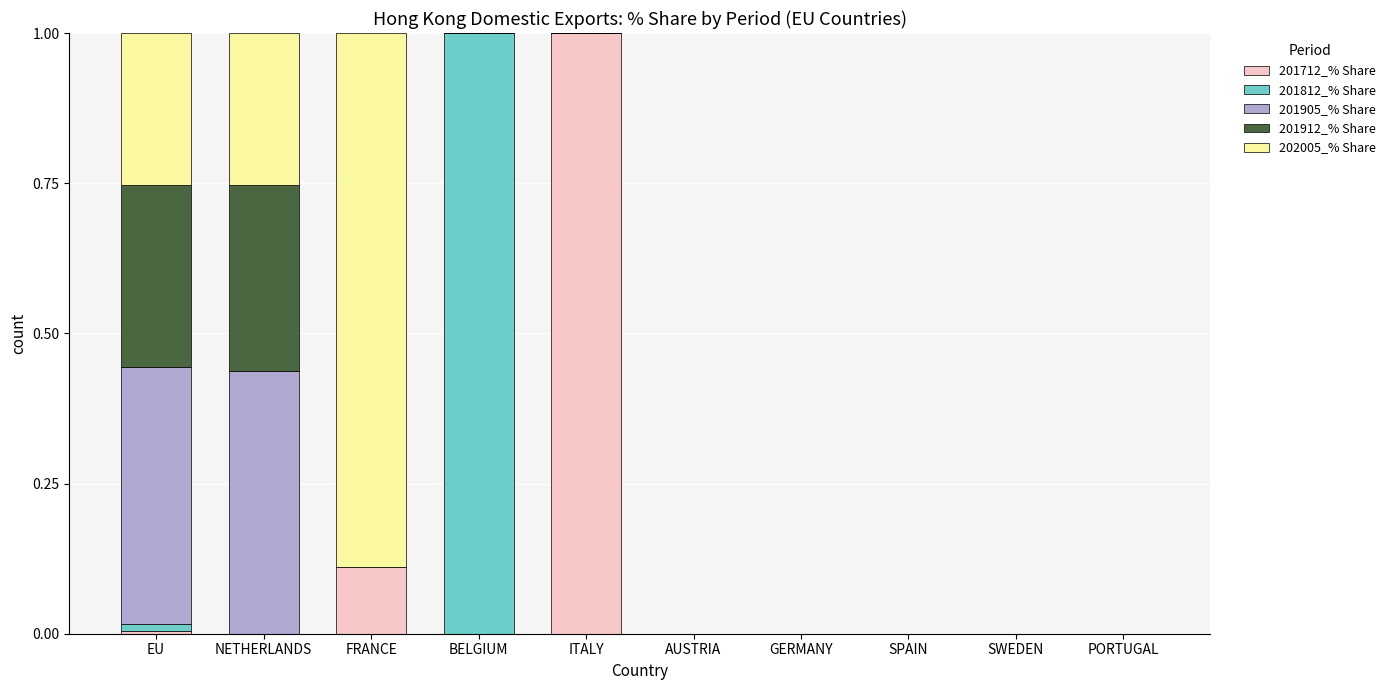

Which category has the highest value in the 201712_% Share series?

ITALY